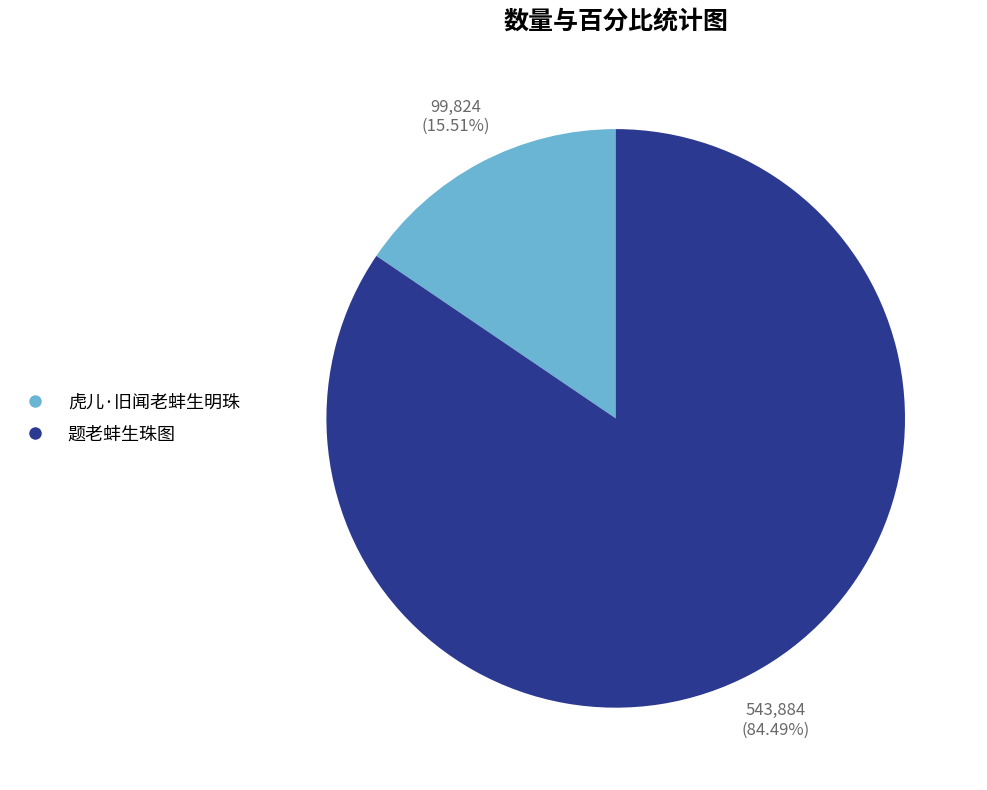

Which category has the biggest portion of the pie?

题老蚌生珠图